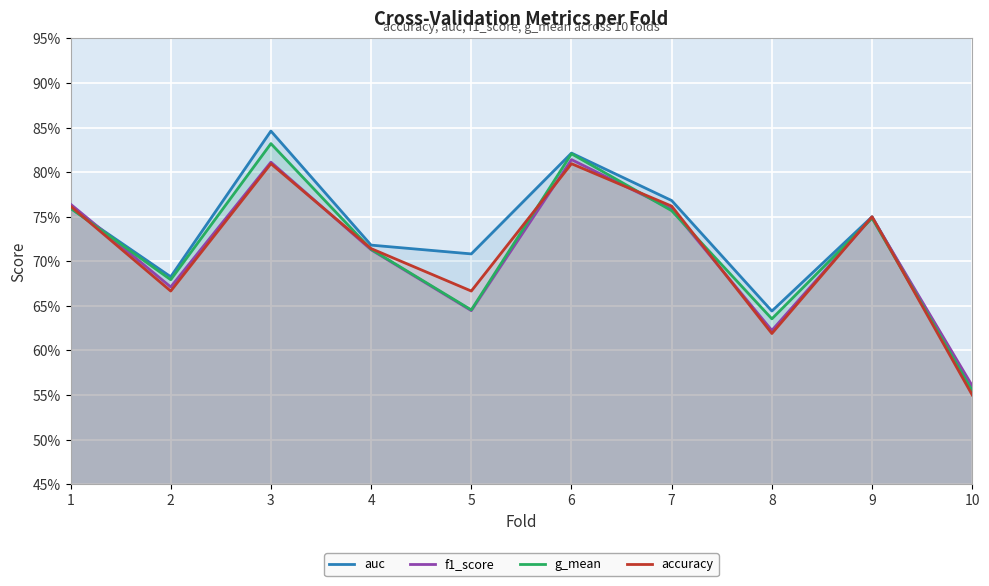

Is the value of f1_score at 9 greater than the value of g_mean at 2?

Yes